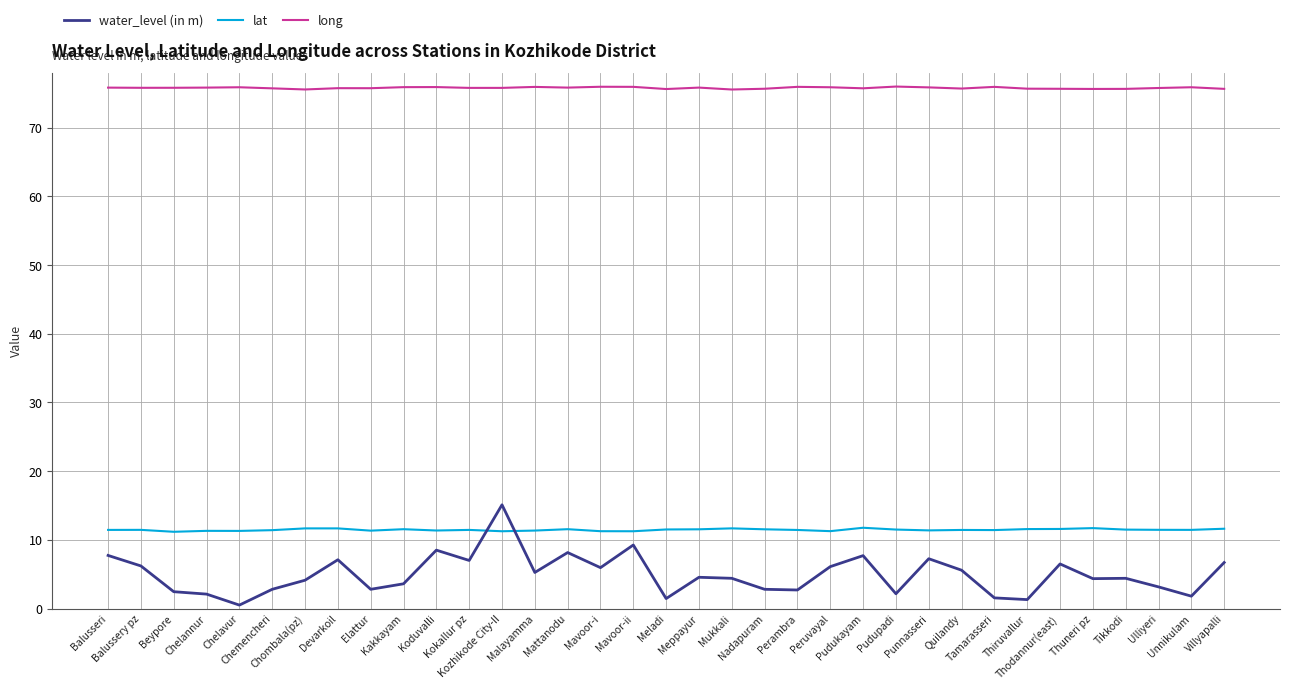

Count the number of categories in the chart.

35